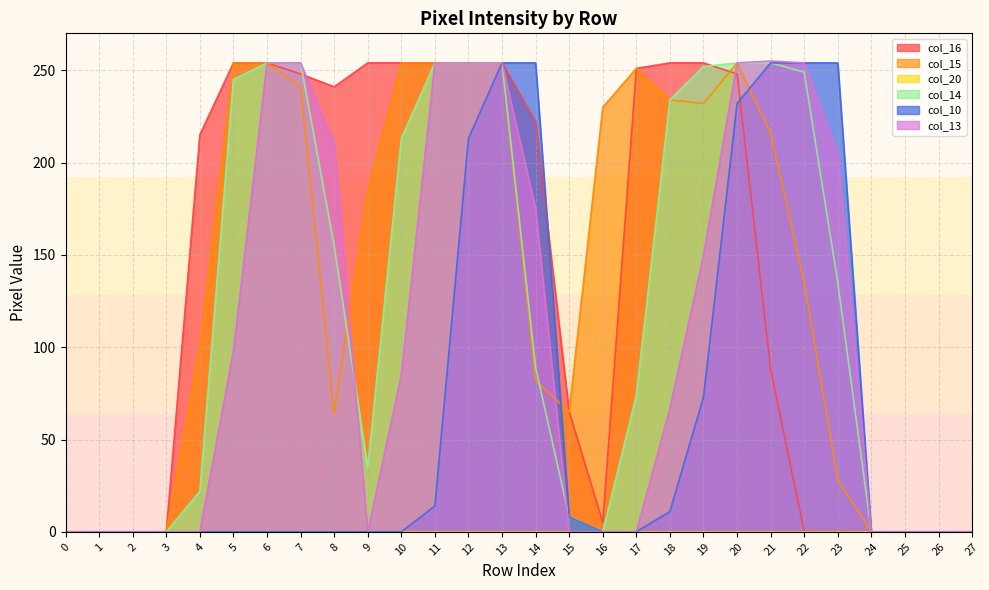

What is the average value of the col_15 series?

137